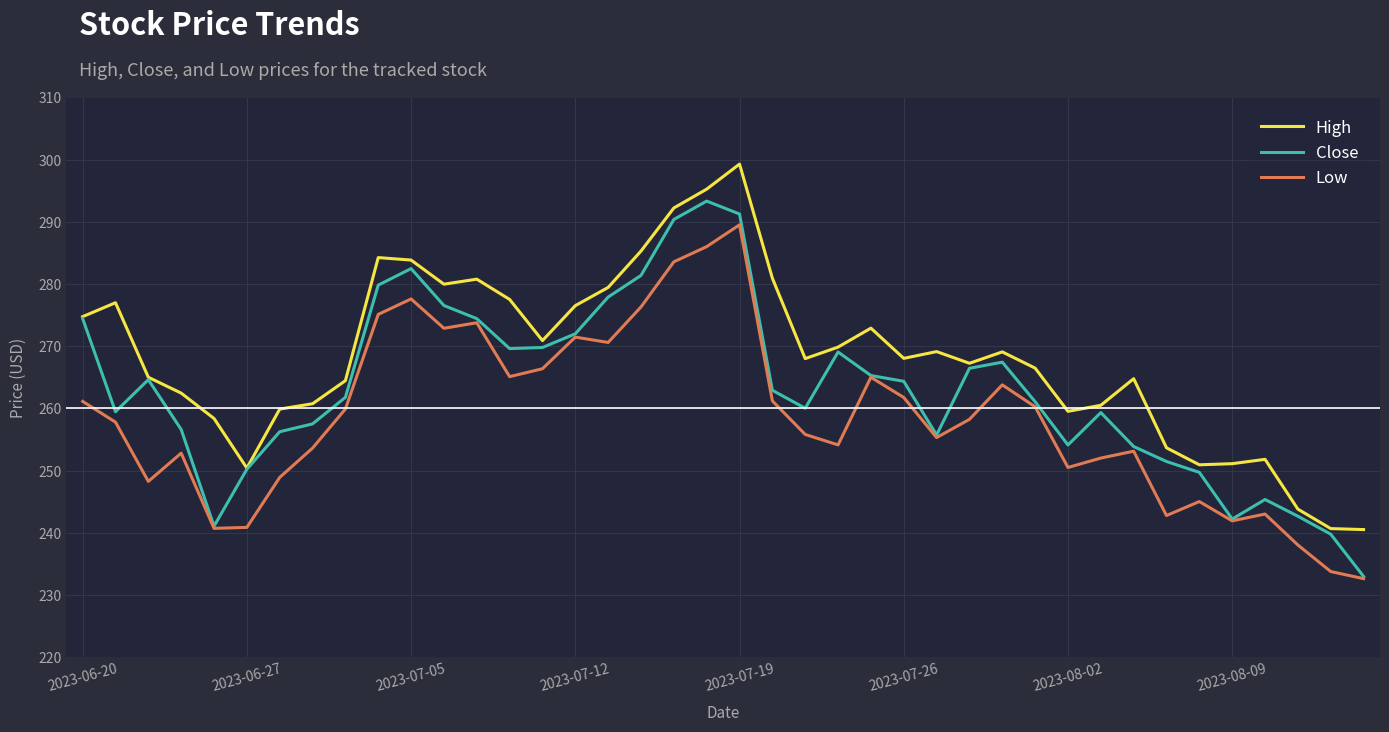

Does the chart have visible grid lines?

Yes